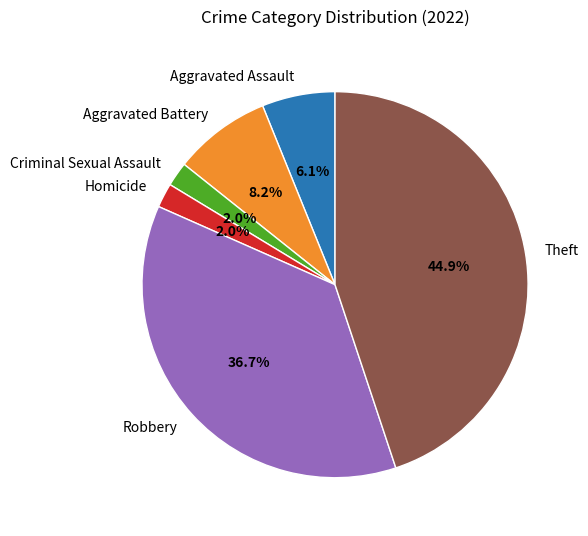

To the nearest percent, what is the difference between the largest and smallest slice percentages?

43%